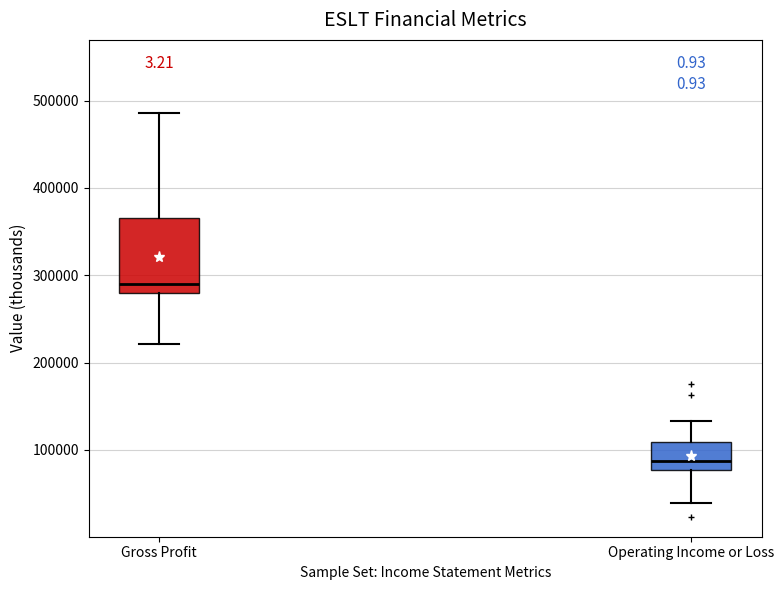

Which box has the lowest median line?

Operating Income or Loss